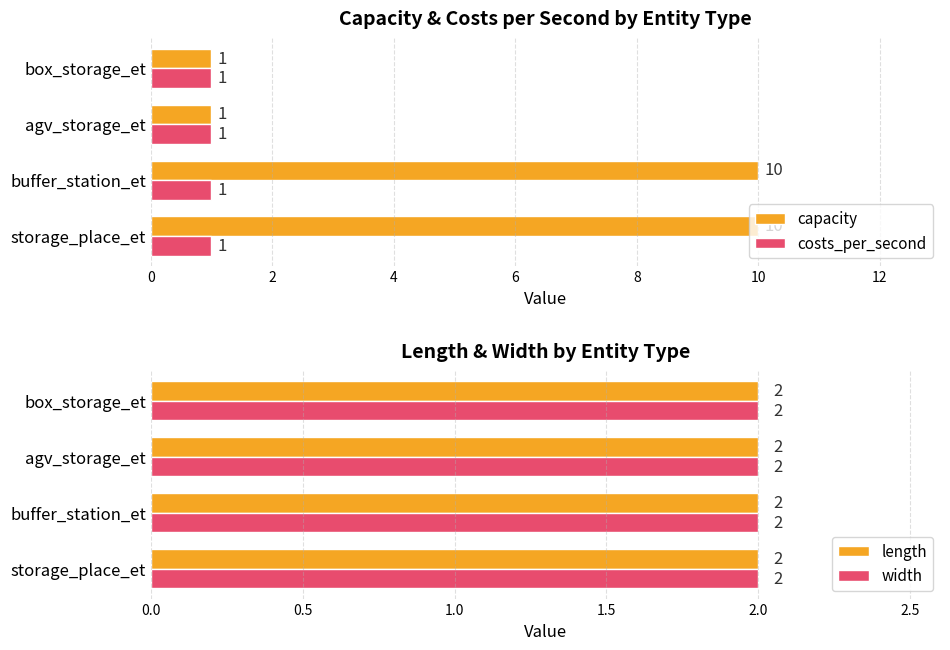

What is the minimum value for costs_per_second?

1